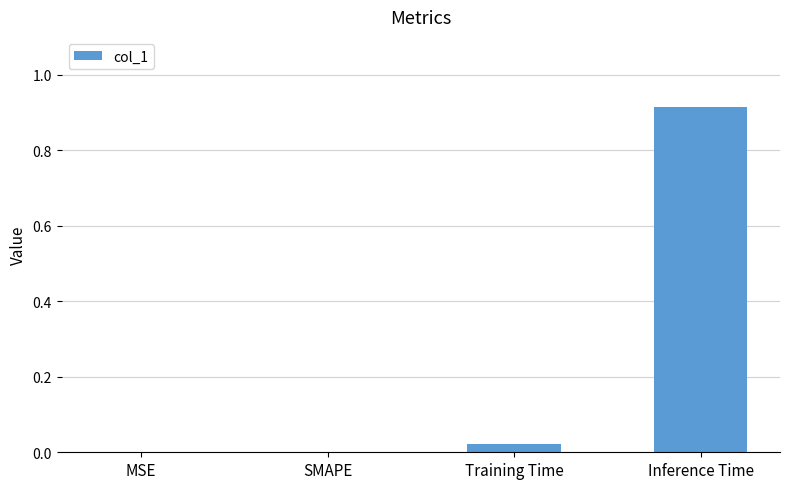

The chart shows a value of 0.0 at SMAPE. True or false?

True